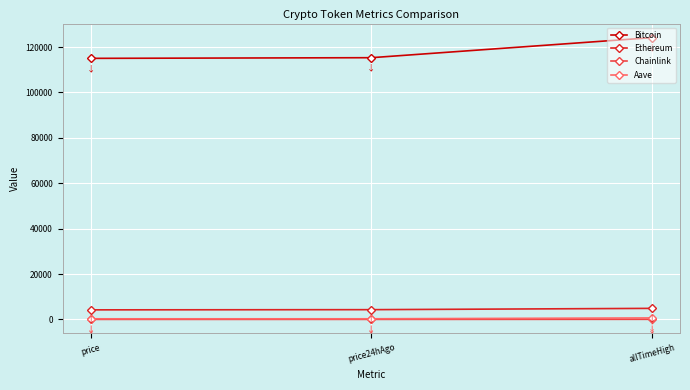

What is the sum of all Bitcoin values?

354427.0